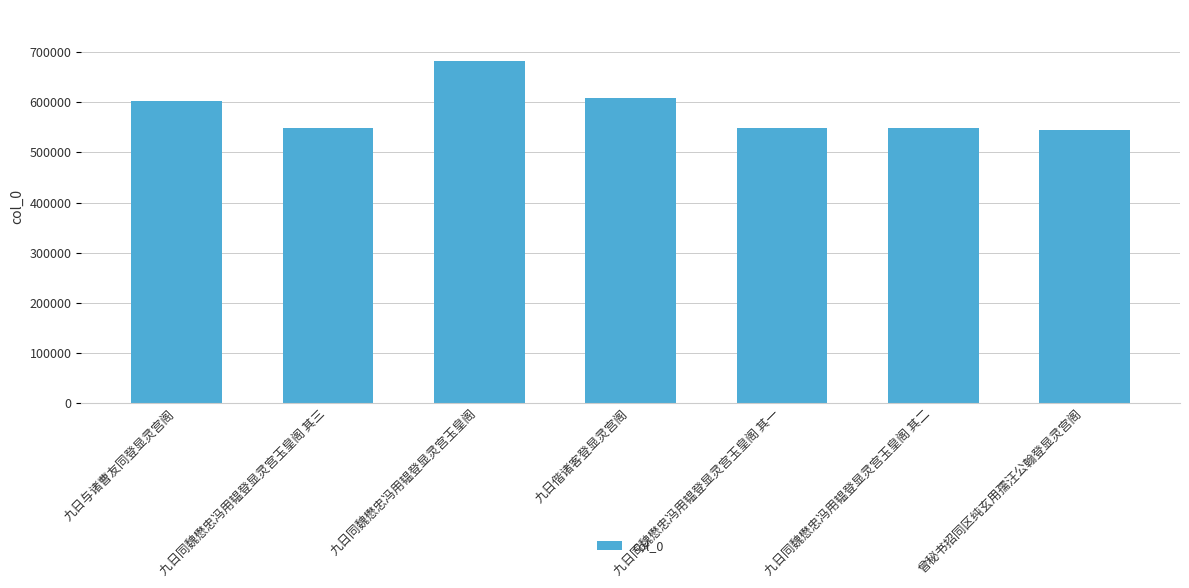

At which category does the chart reach its peak across all series?

九日同魏懋忠冯用韫登显灵宫玉皇阁